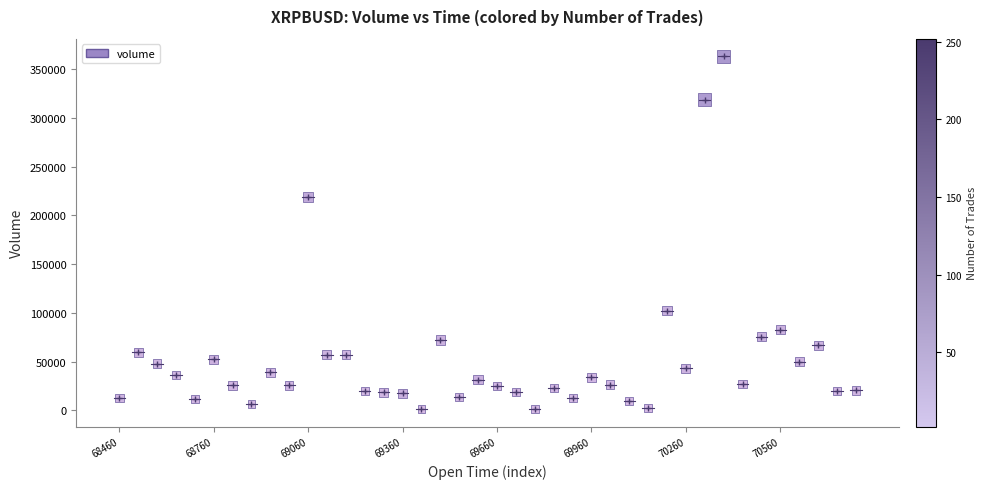

What Y value in the scatter plot is closest to 182278?

218706.9